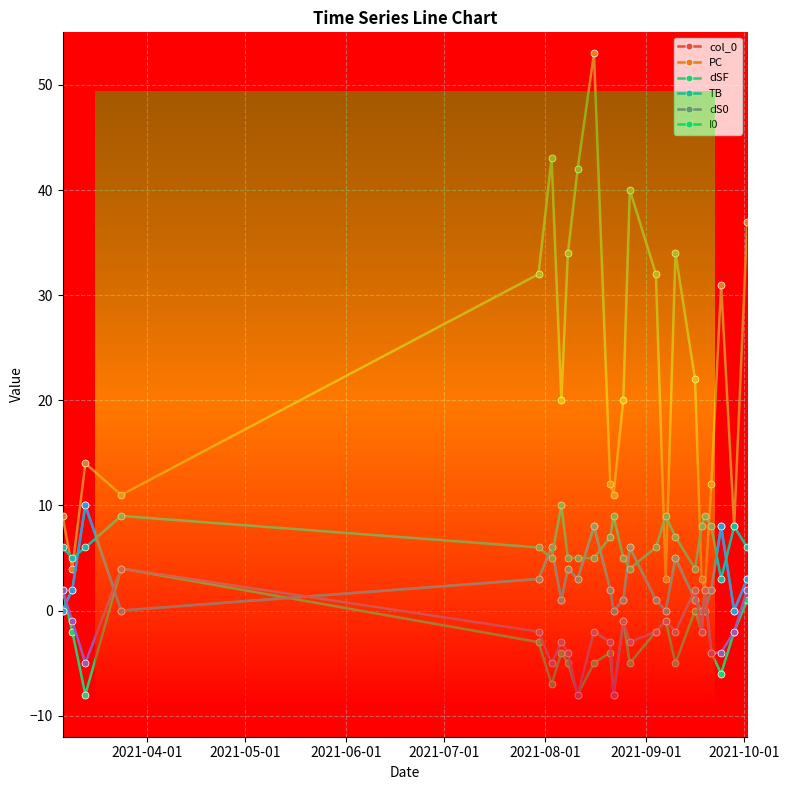

At which label is dS0 closest to -2?

2021-08-01